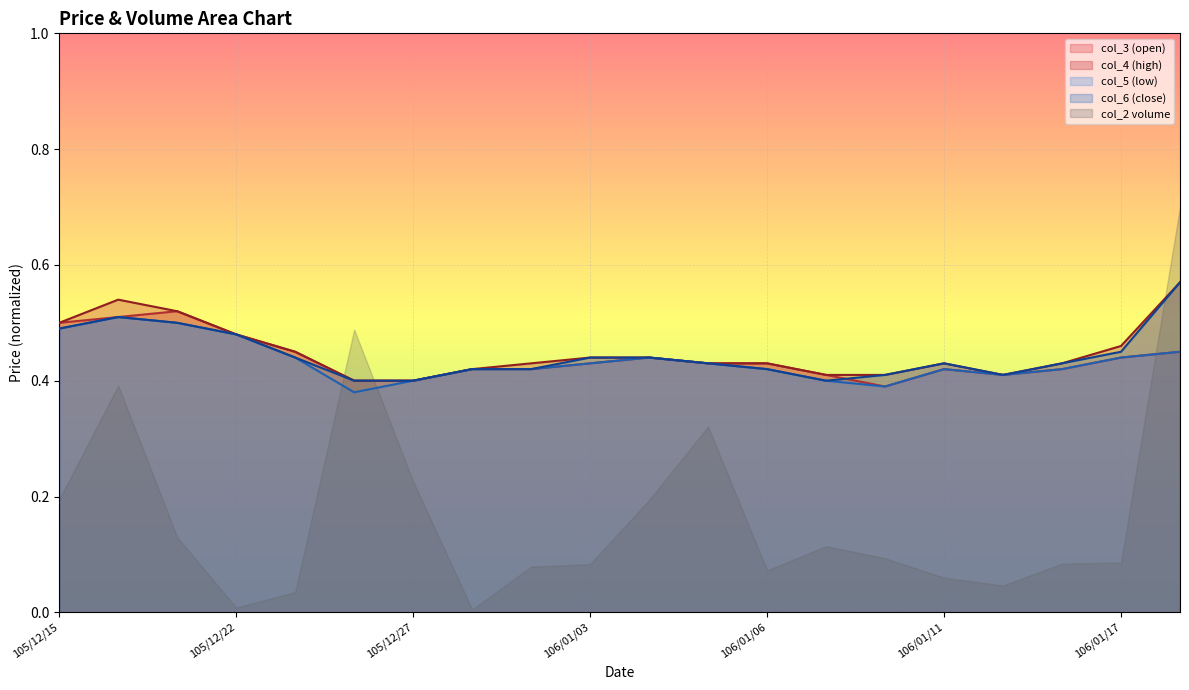

What is the spread (max minus min) of values at 106/01/18?

0.1